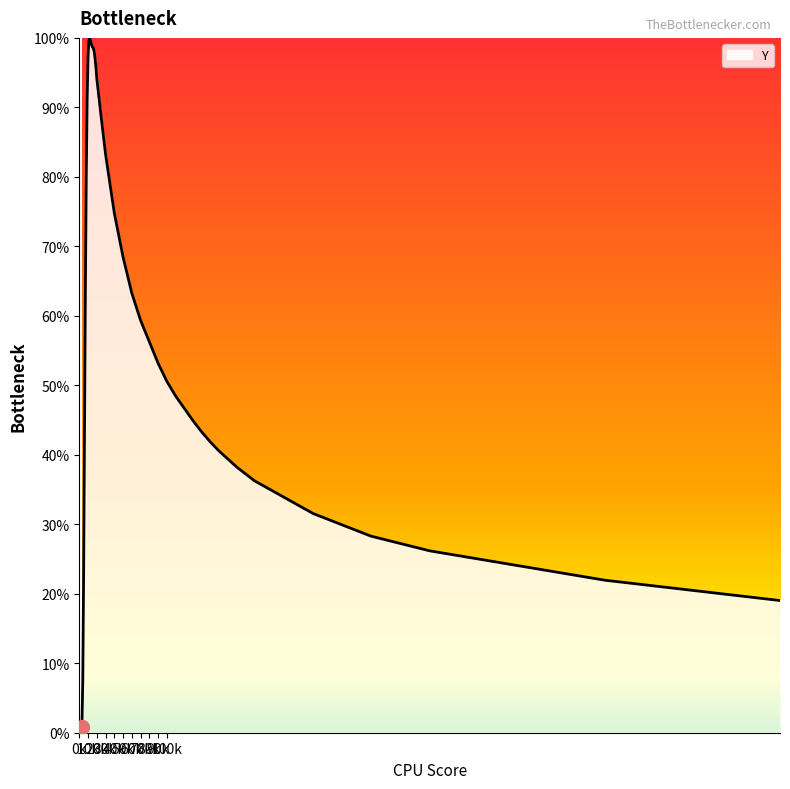

What is the greatest value displayed?

100.0